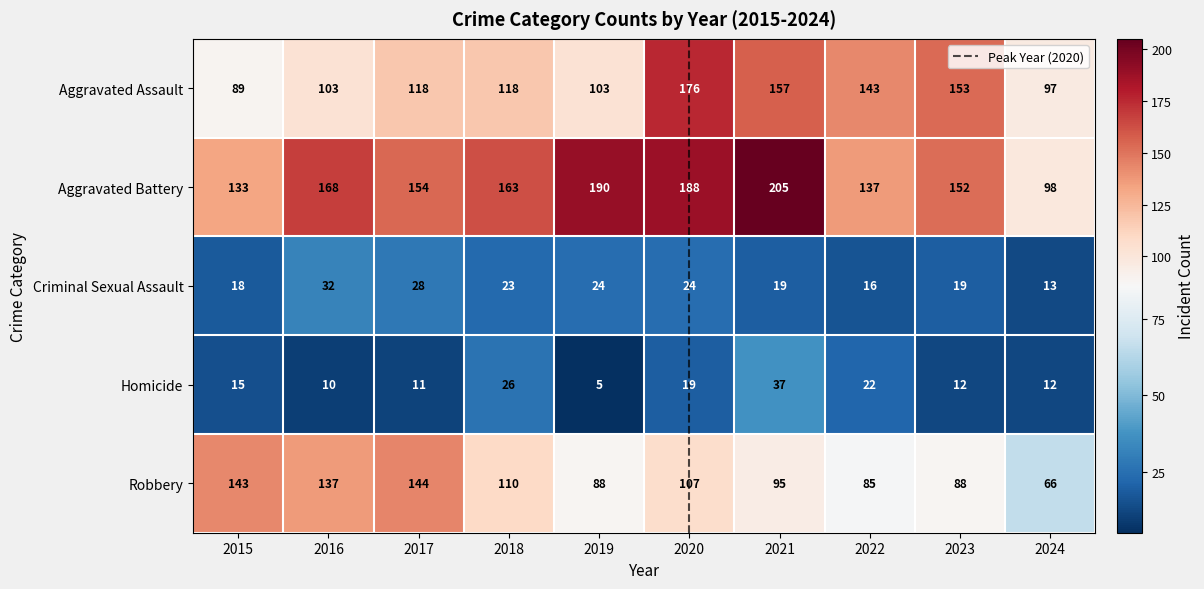

What is the maximum value shown in the chart?

205